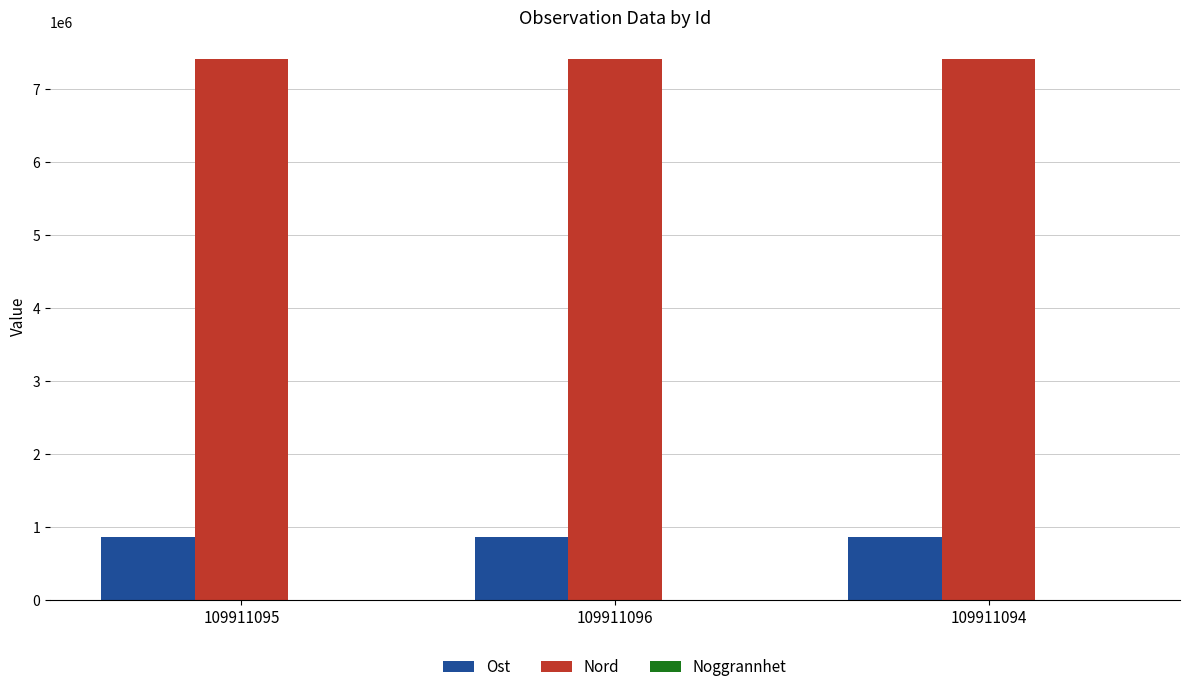

Is the value of Ost at 109911096 greater than the value of Nord at 109911096?

No